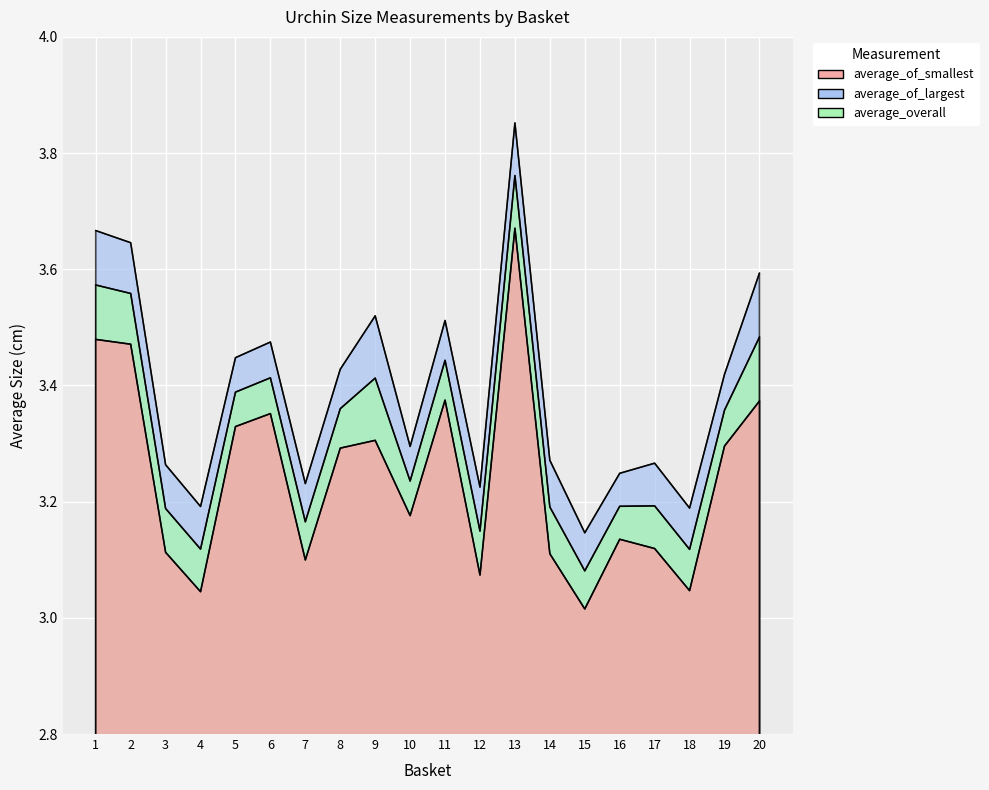

What is the difference between the highest and lowest values at 9?

0.2